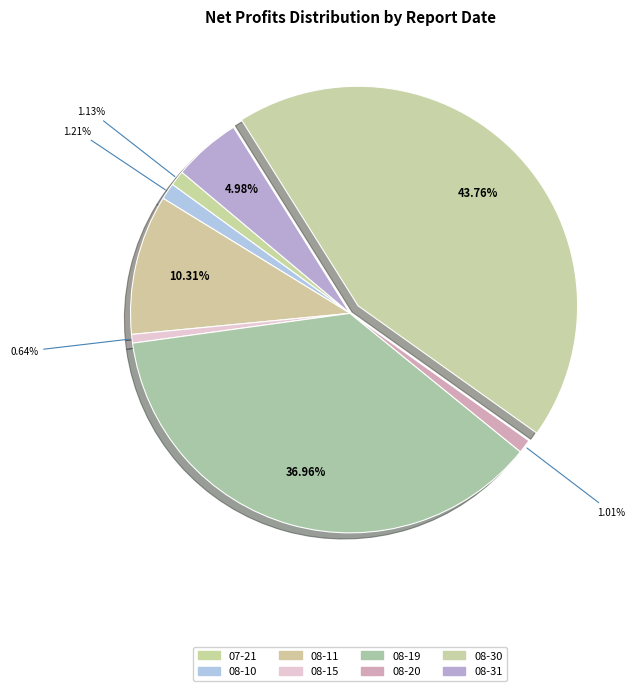

Which category has the biggest portion of the pie?

08-30